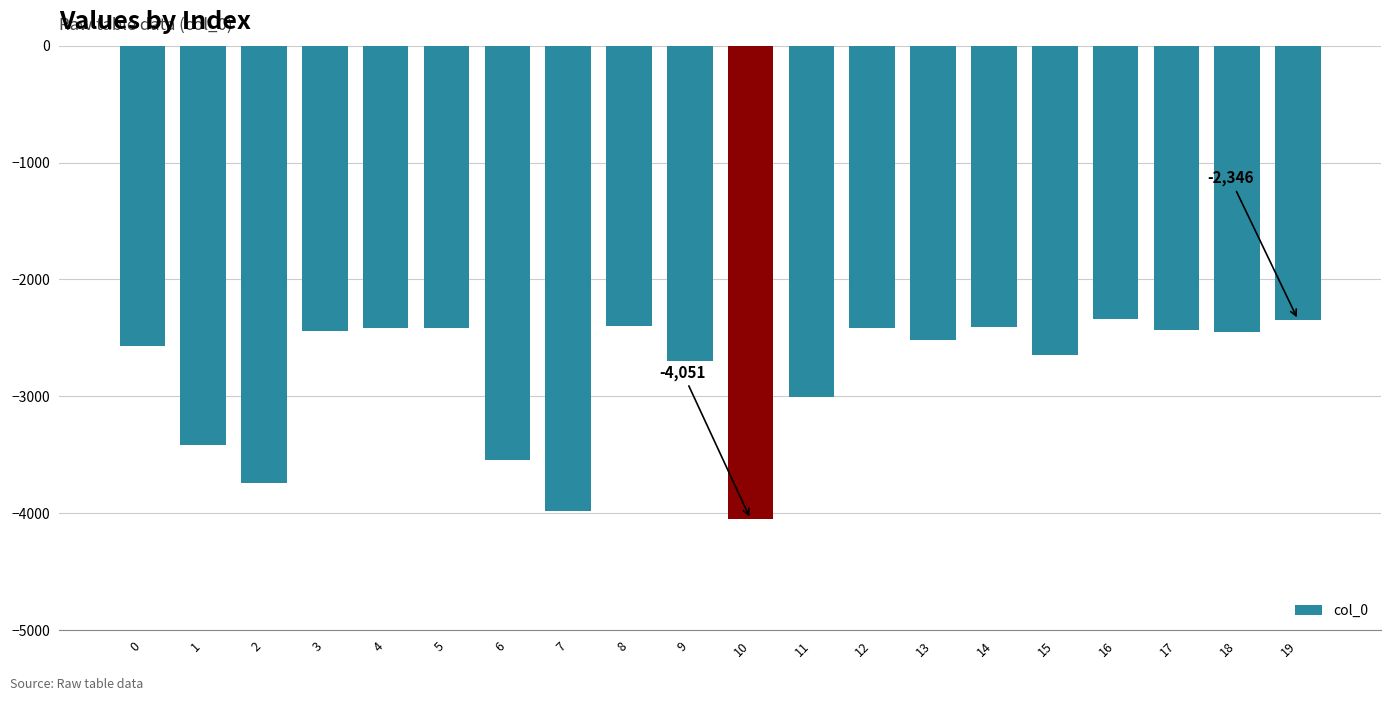

Is it true that the value at 16 is -1598?

False